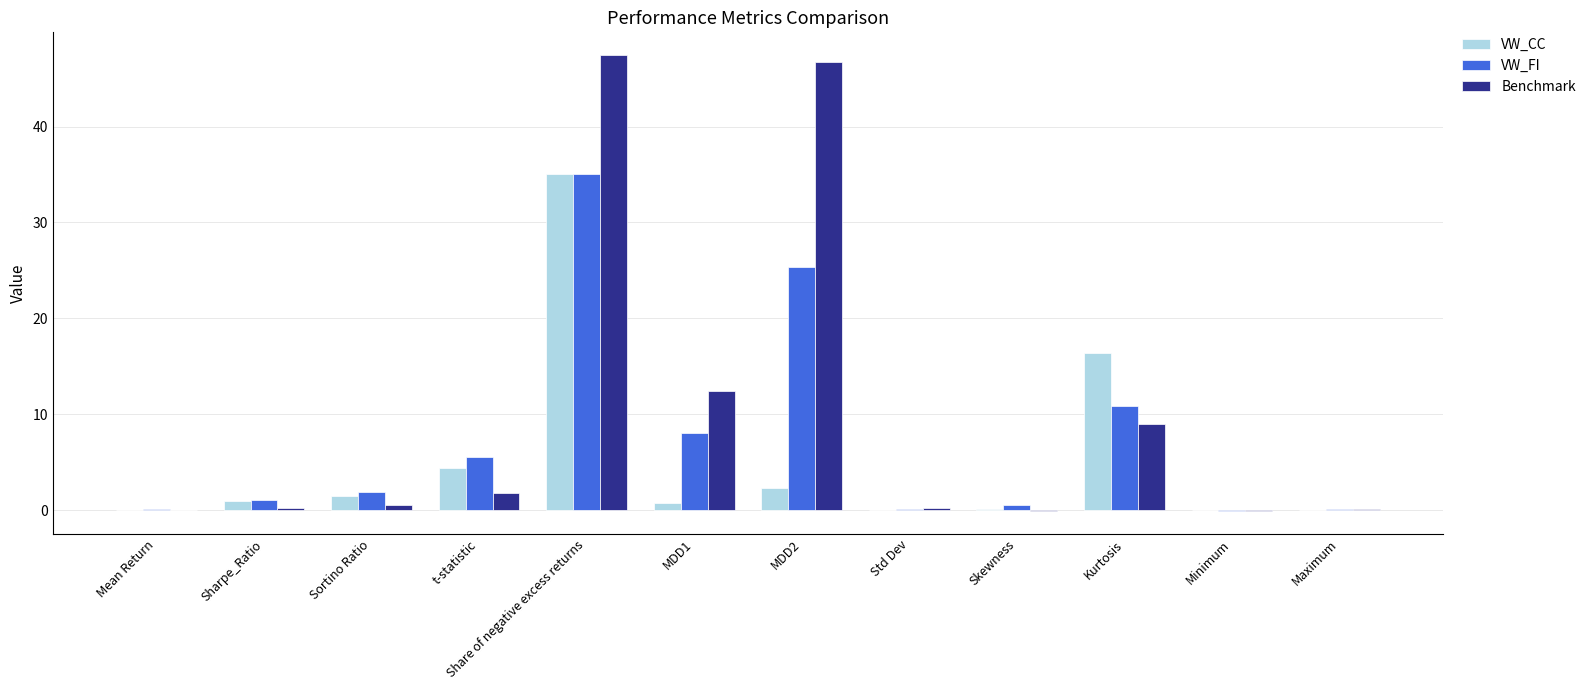

How many series are shown in this chart?

3